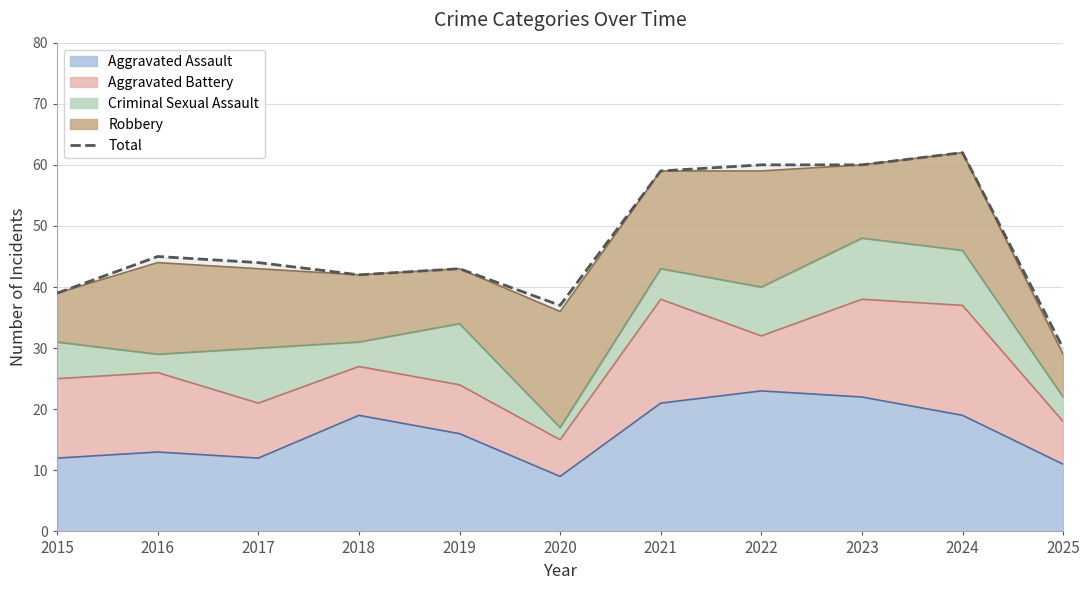

At which category does the data reach its first local valley?

2018